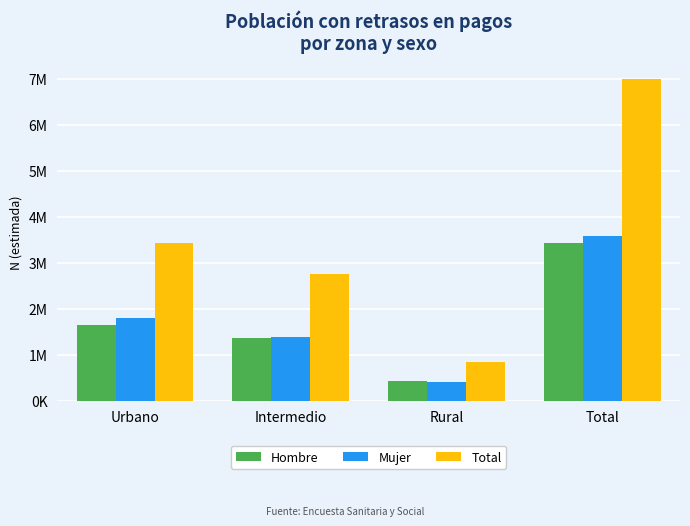

What is the maximum value shown in the chart?

7003808